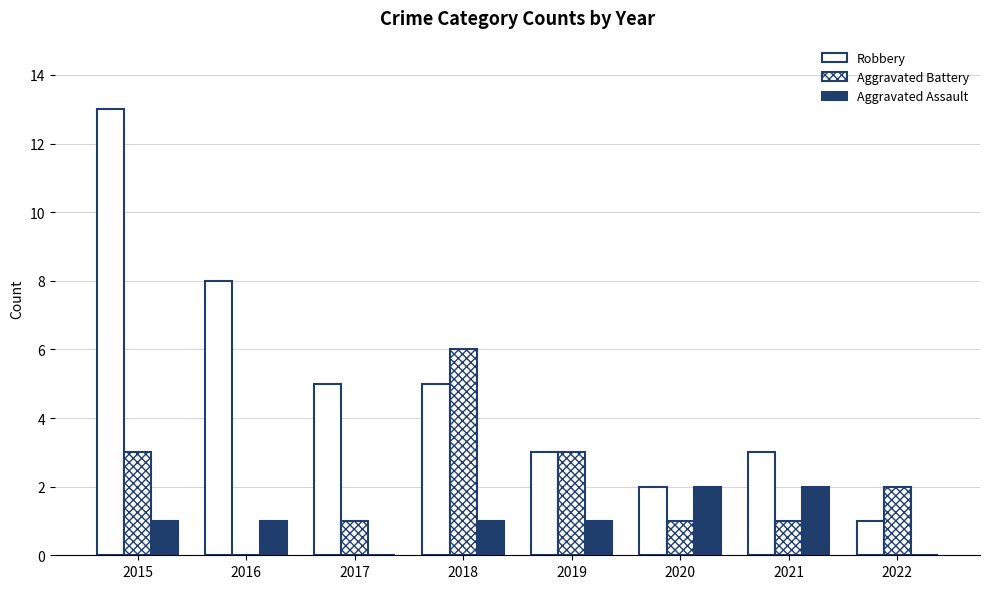

Are the bars grouped side by side (vs. stacked)?

Yes